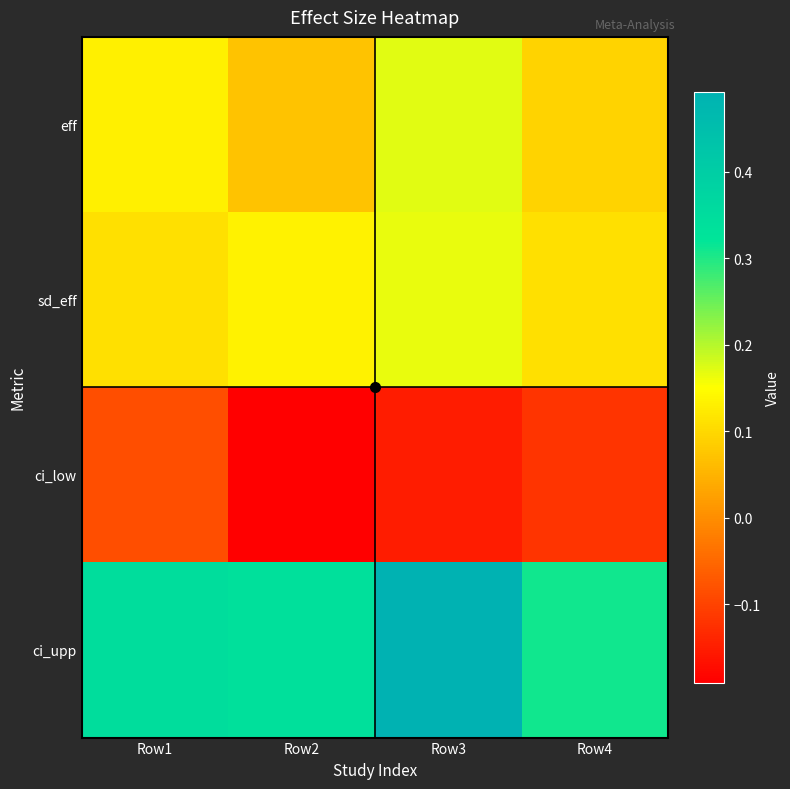

Which has a higher value, Row1 or Row4?

Row1